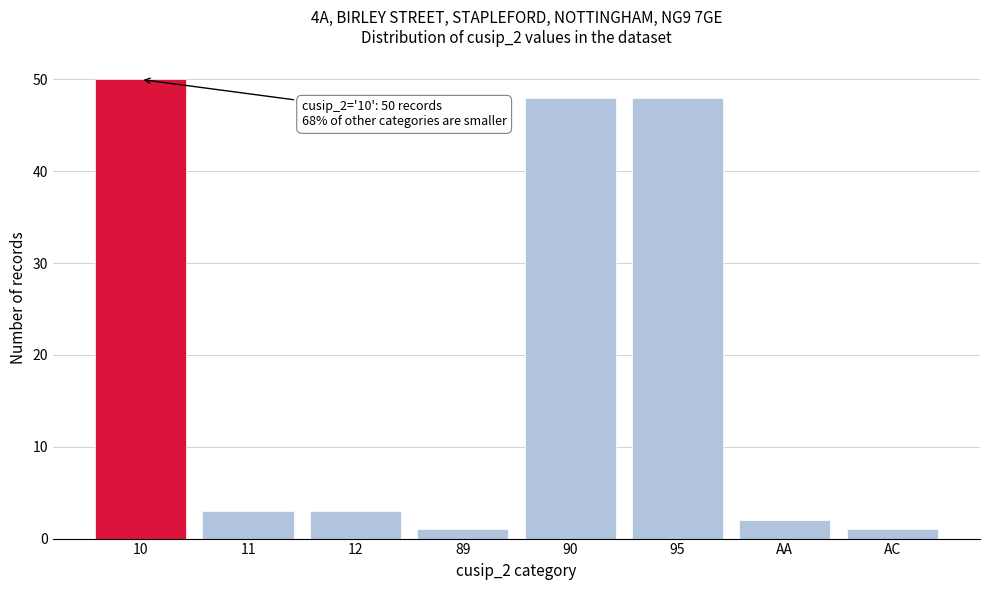

Reading left to right, list all the values displayed in this chart.

10=50	11=3	12=3	89=1	90=48	95=48	AA=2	AC=1